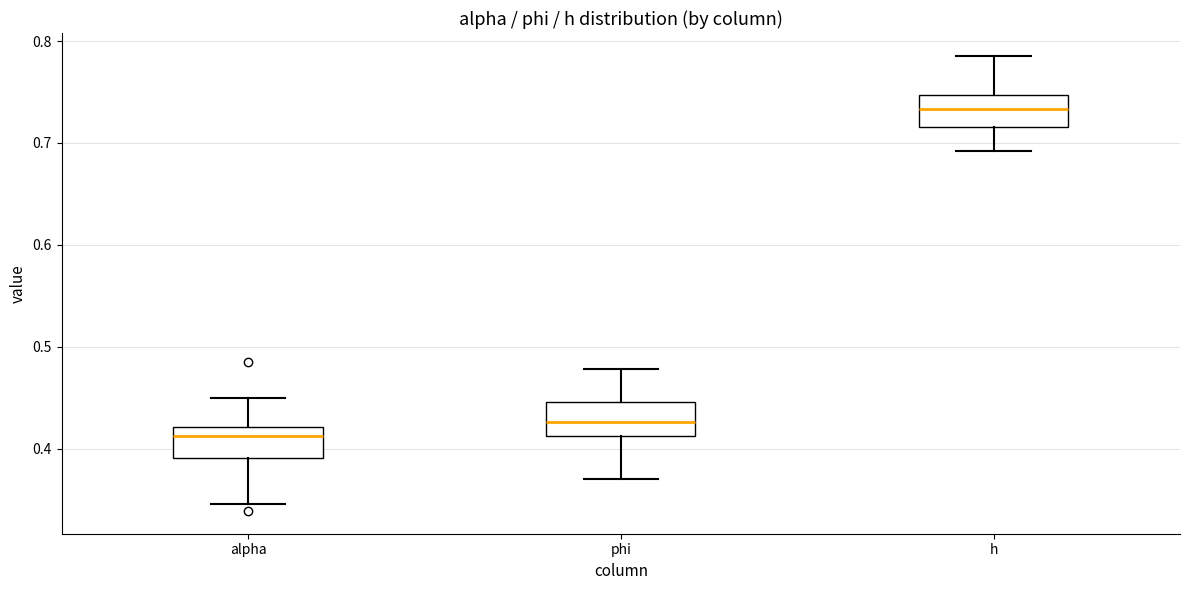

Where is the upper edge of the box for phi on the y-axis? The values are not printed on the chart, so give them approximately, as read against the axis.

0.45